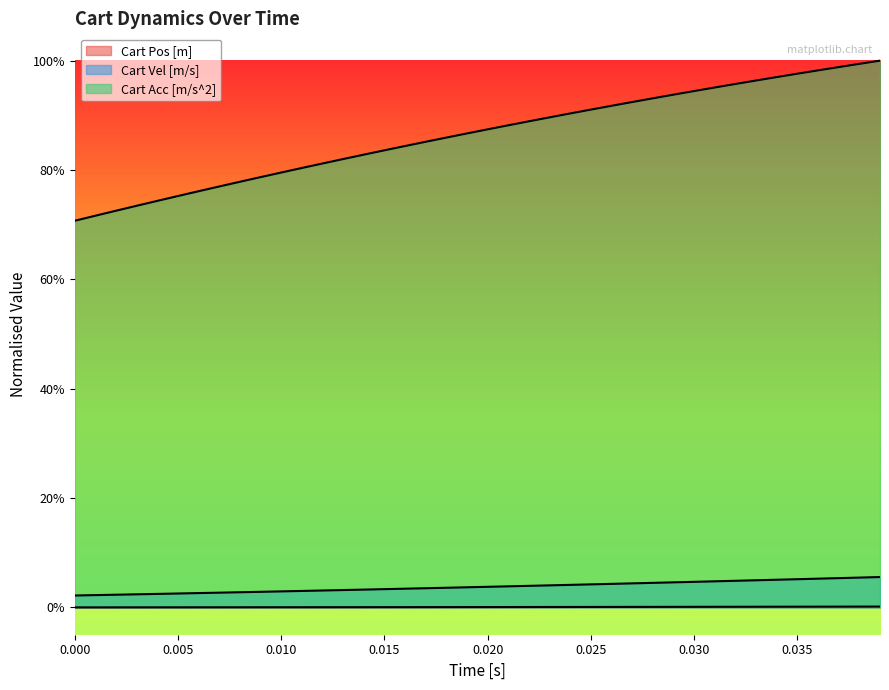

Does the chart display data point markers on the line(s)?

No